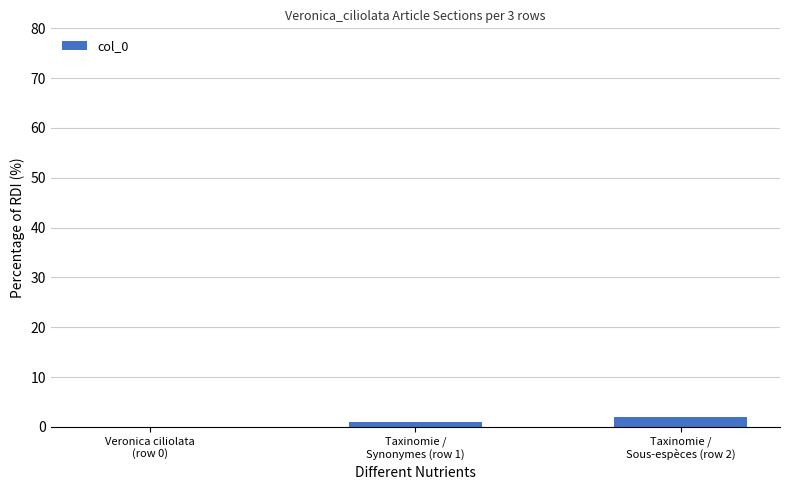

What is the sum of all values?

3